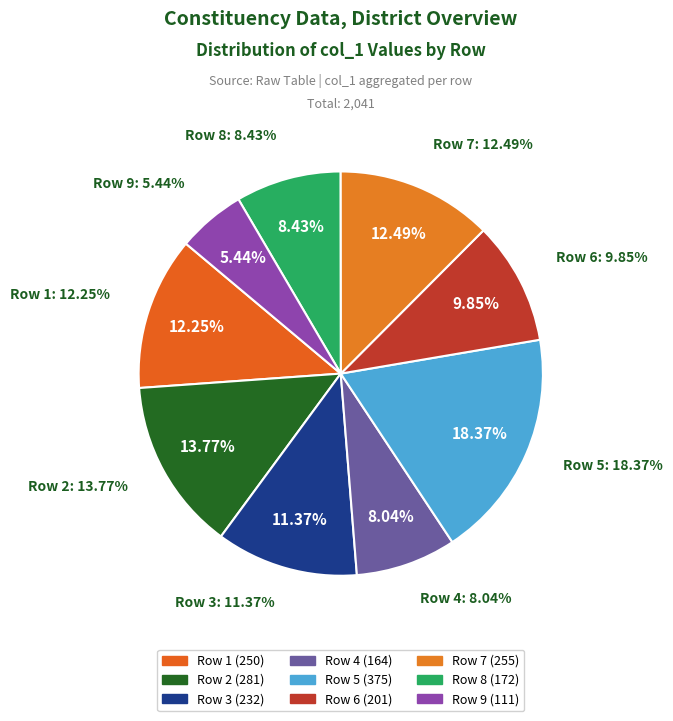

What is the largest slice in the pie chart?

5